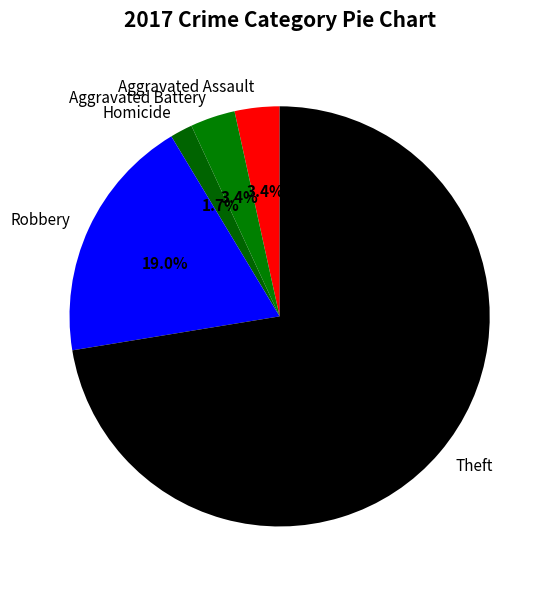

Between Aggravated Battery and Homicide, which is larger?

Aggravated Battery